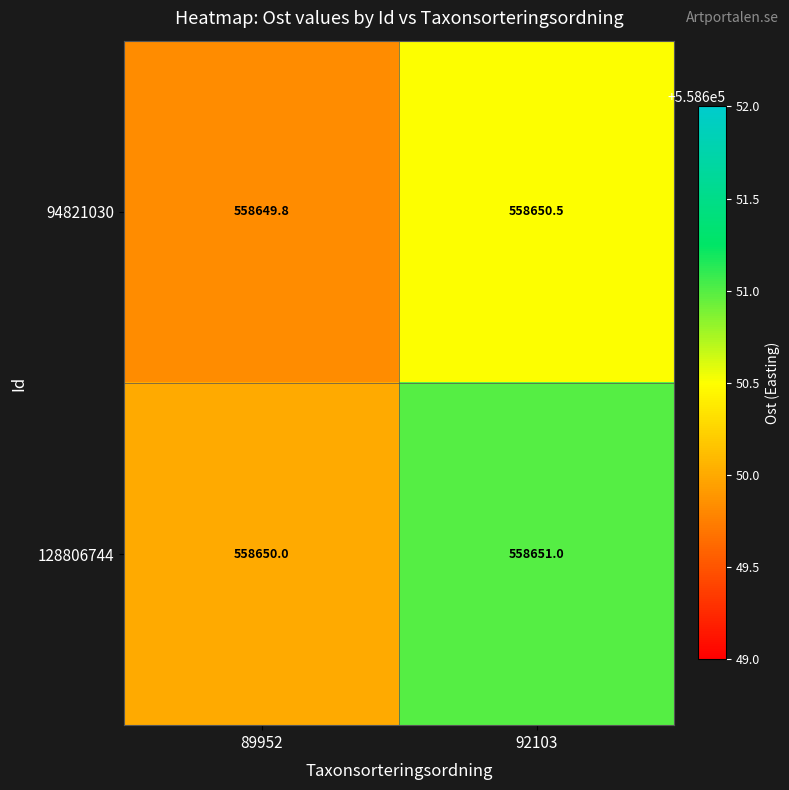

True or false: 128806744 has a value of 558651.0 at 92103.

True